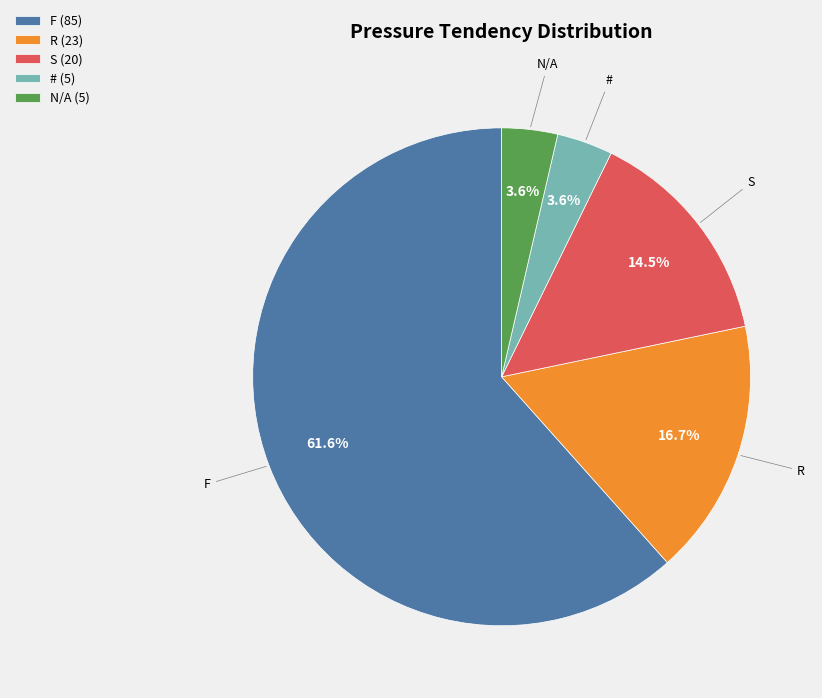

How many slices are in this pie chart?

5